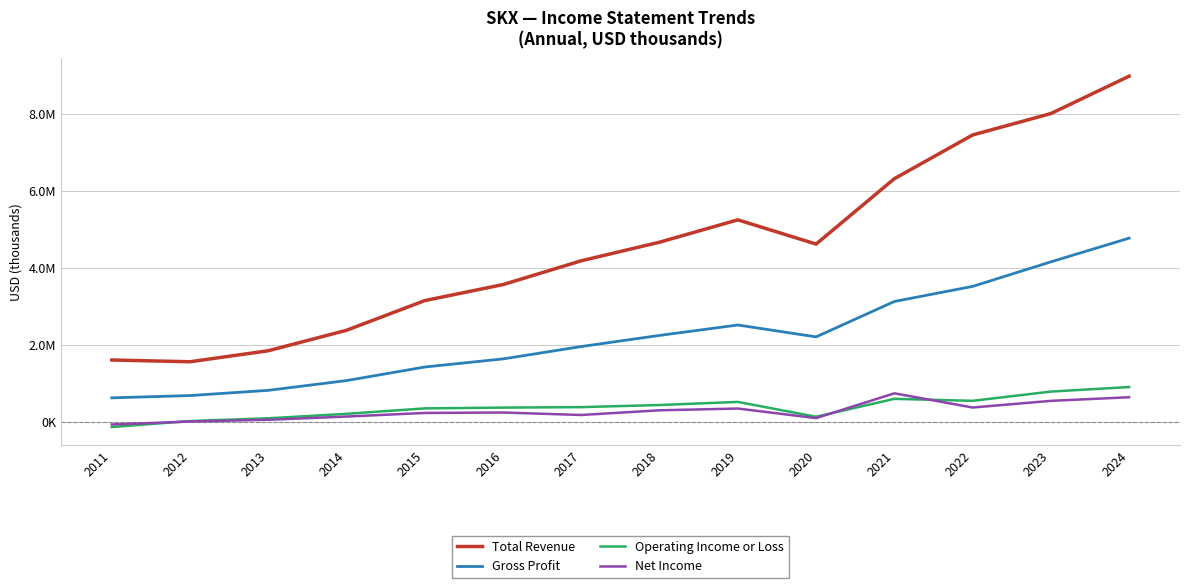

What is the difference between the Net Income values at 2020 and 2019?

248000